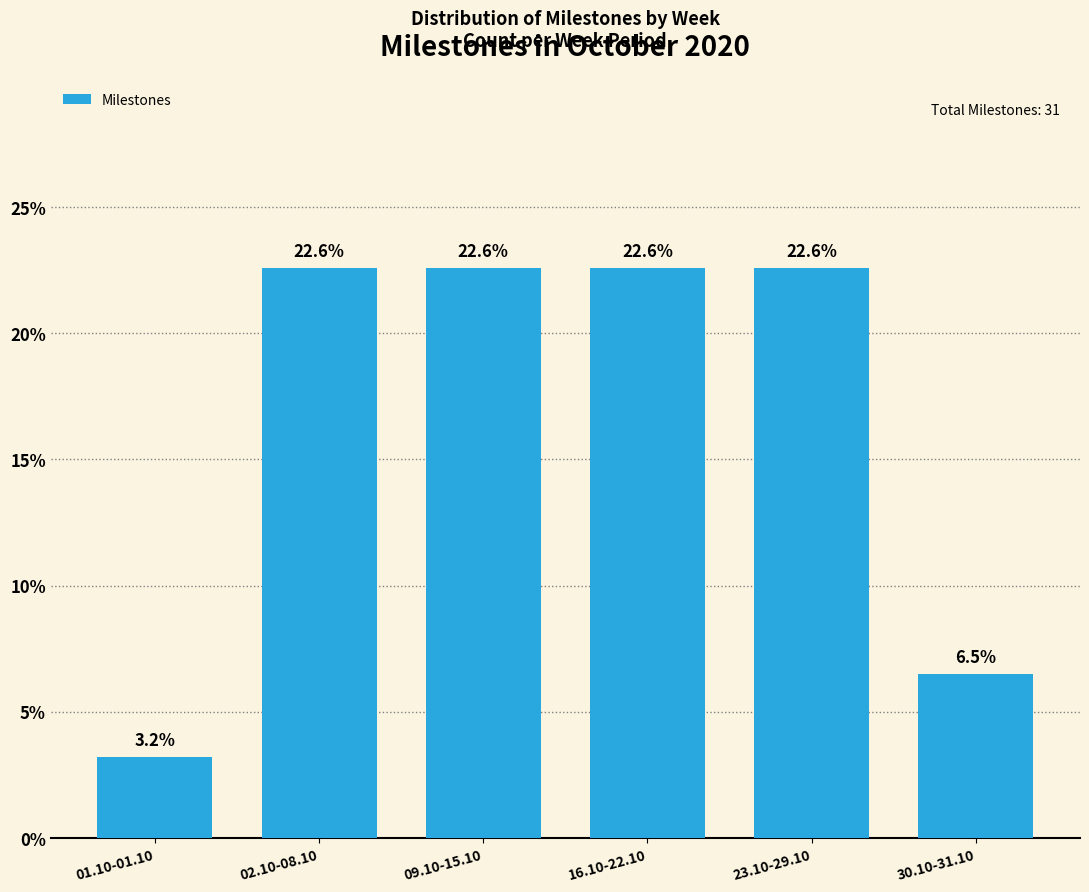

Reading left to right, what are all the values shown in this chart?

01.10-01.10=3.2	02.10-08.10=22.6	09.10-15.10=22.6	16.10-22.10=22.6	23.10-29.10=22.6	30.10-31.10=6.5